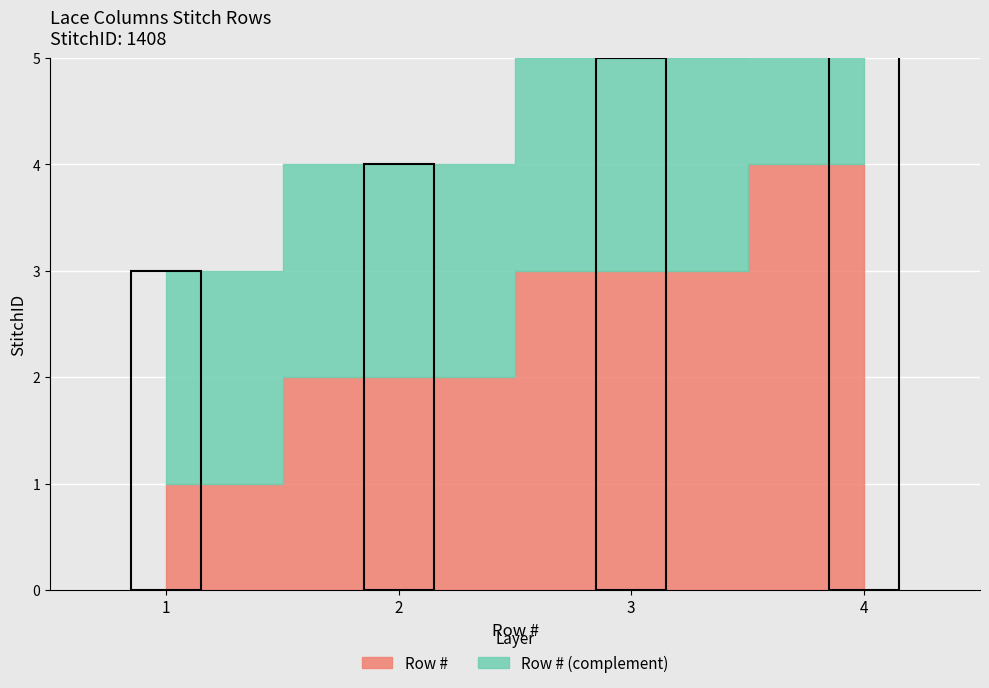

Which has a higher value, 1 or 2?

2